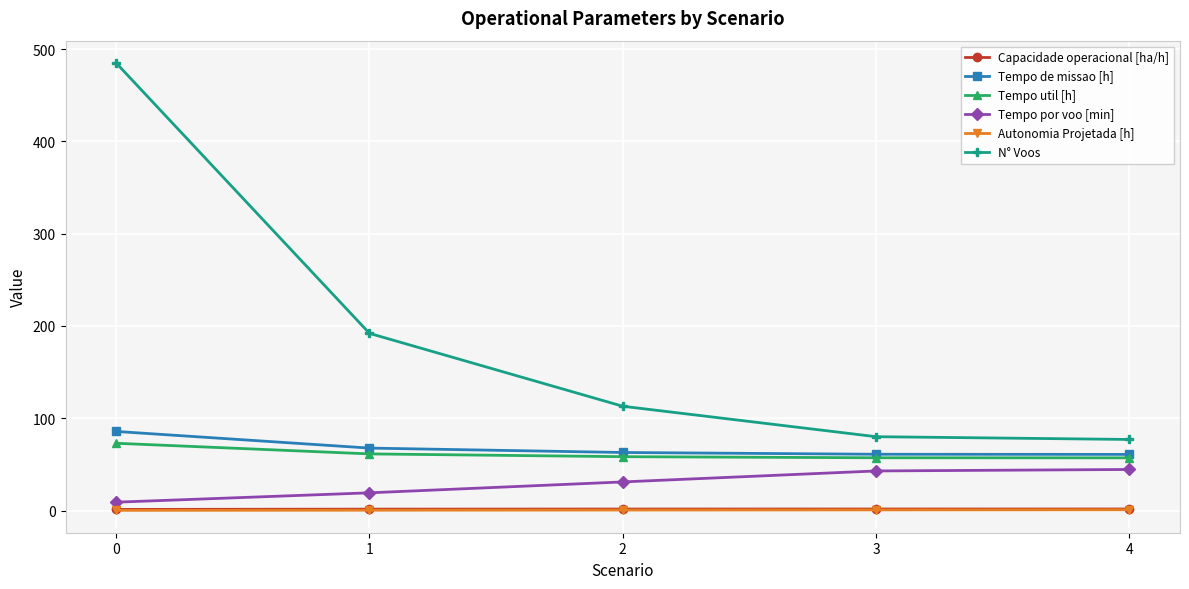

What is the maximum value shown in the chart?

485.0